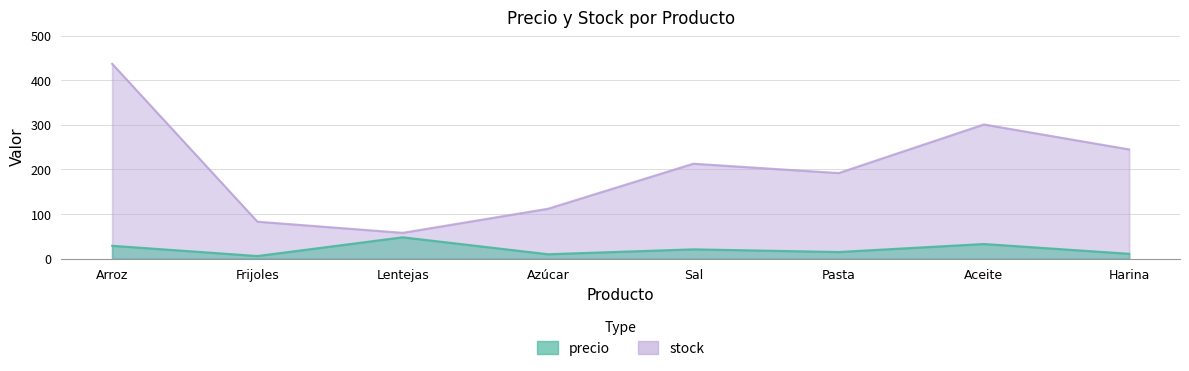

Does the chart display data point markers on the line(s)?

No